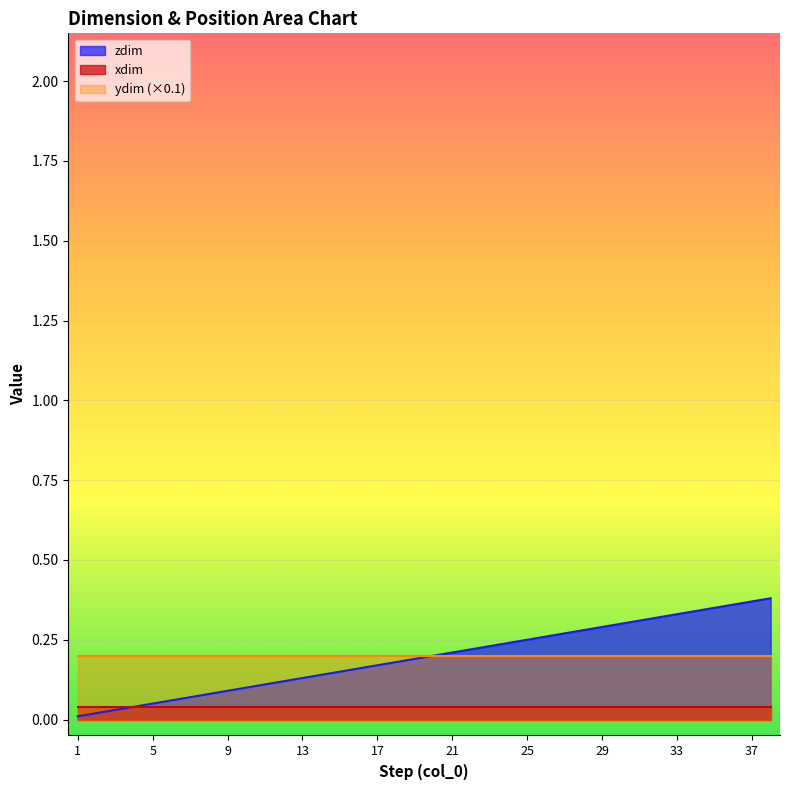

Which series has the largest range (max minus min)?

zdim